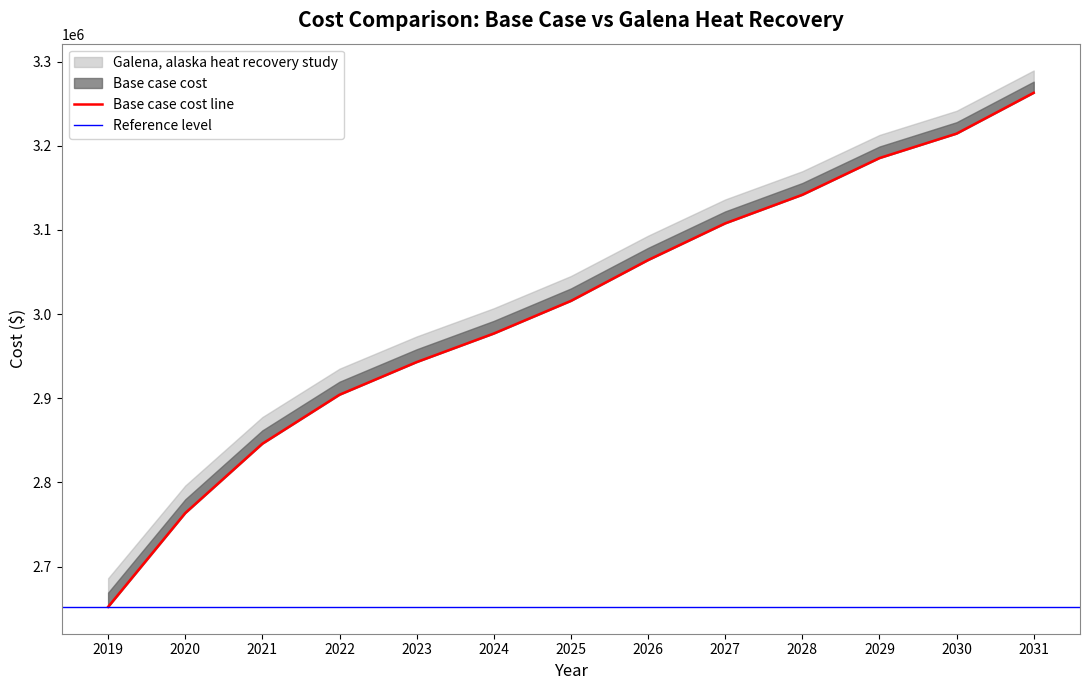

Reading left to right, what are all the values shown in this chart?

2652107.1	2763605.6	2846017.4	2904190.5	2942972.6	2976906.9	3015688.9	3064166.5	3107796.3	3141730.6	3185360.4	3214447.0	3262924.5